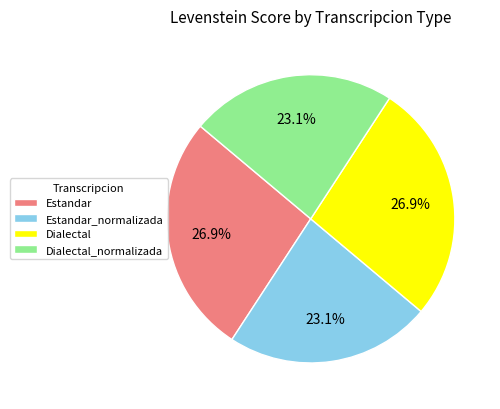

What portion of the pie excludes Estandar_normalizada?

76.9%